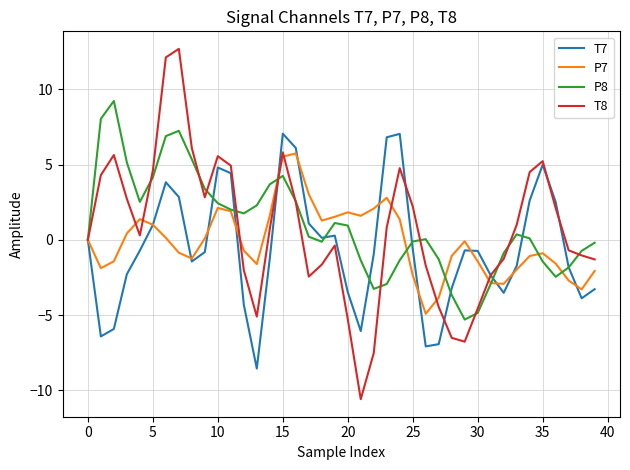

Which series has the largest range (max minus min)?

T8